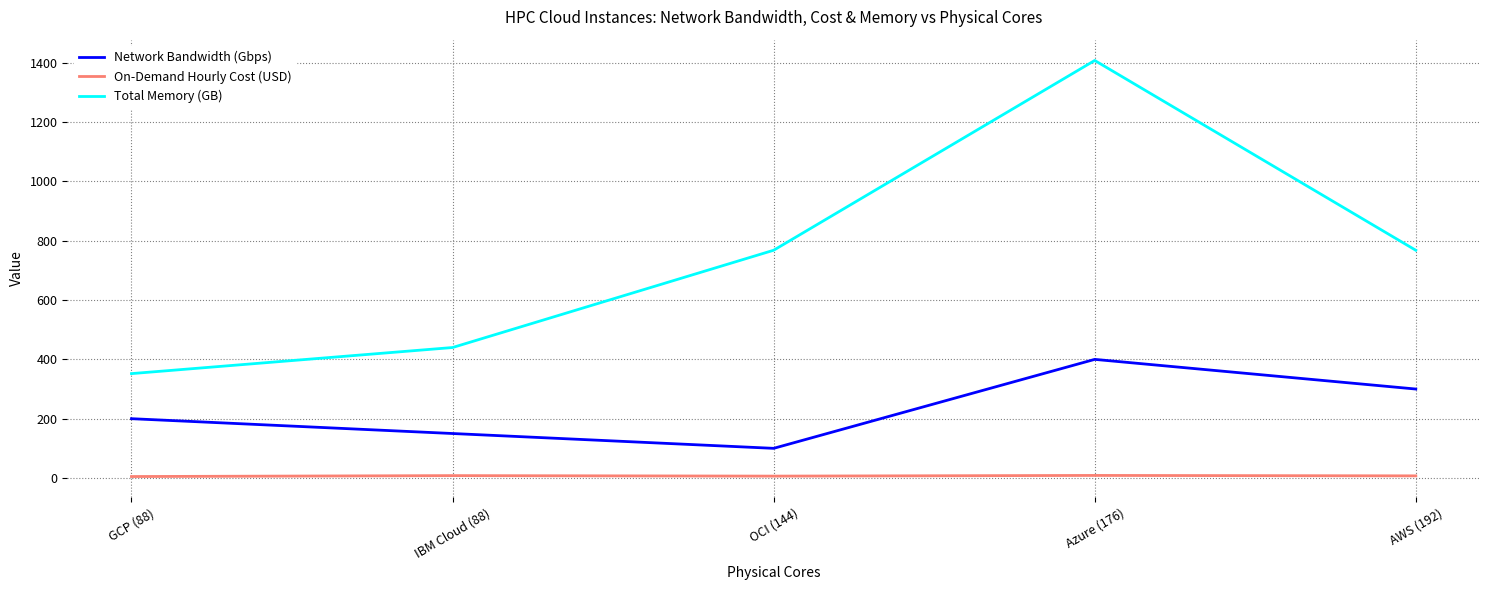

Which series changed the most between Azure (176) and AWS (192)?

Total Memory (GB)